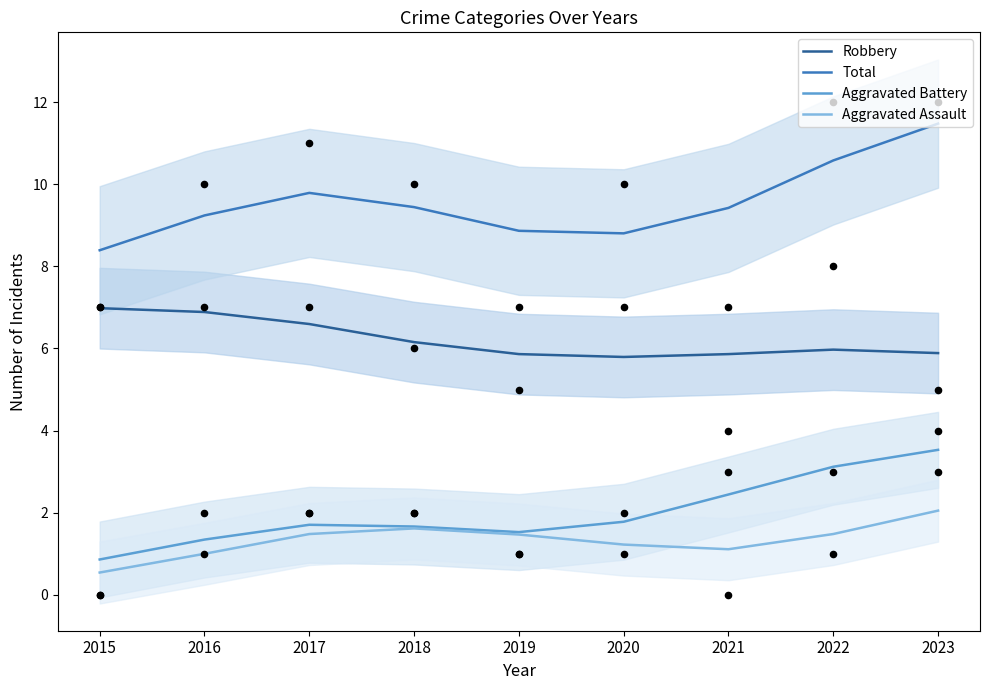

What are all the series names shown in the legend?

Robbery, Total, Aggravated Battery, Aggravated Assault